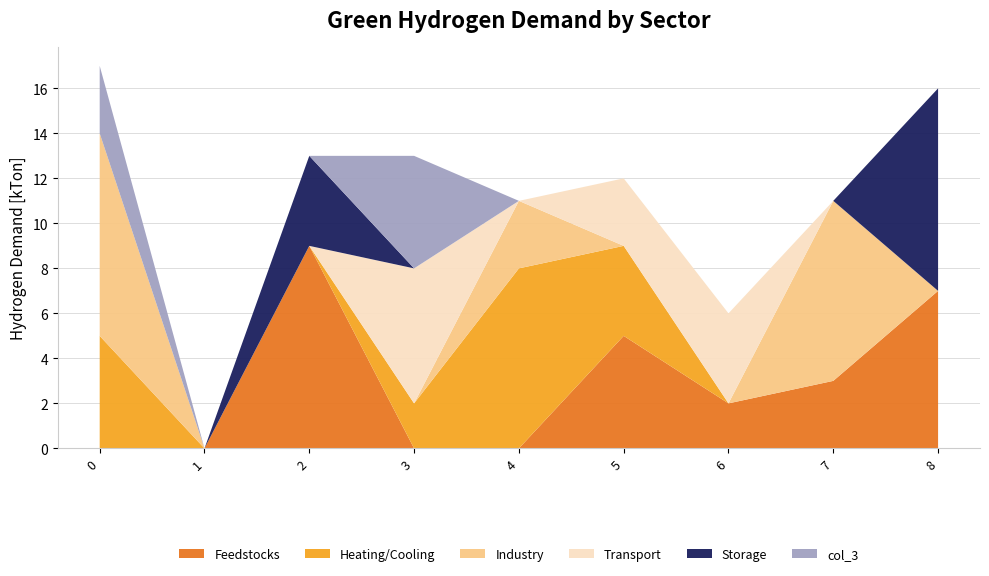

Reading right to left, extract all data points from this chart.

col_8: 7	3	2	5	0	0	9	0	0
col_2: 0	0	0	4	8	2	0	0	5
col_4: 0	8	0	0	3	0	0	0	9
col_6: 0	0	4	3	0	6	0	0	0
col_1: 9	0	0	0	0	0	4	0	0
col_3: 0	0	0	0	0	5	0	0	3